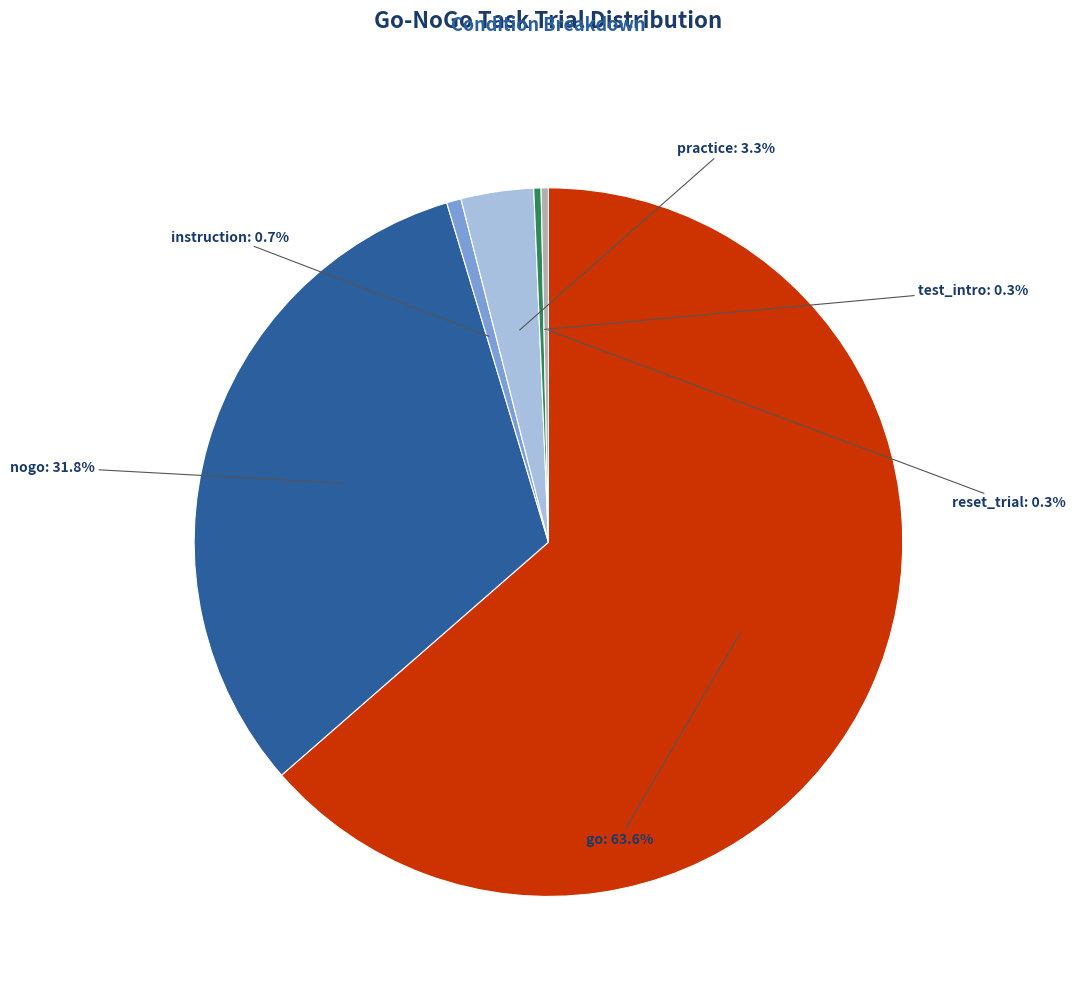

Is there any slice that represents more than half of the pie?

Yes